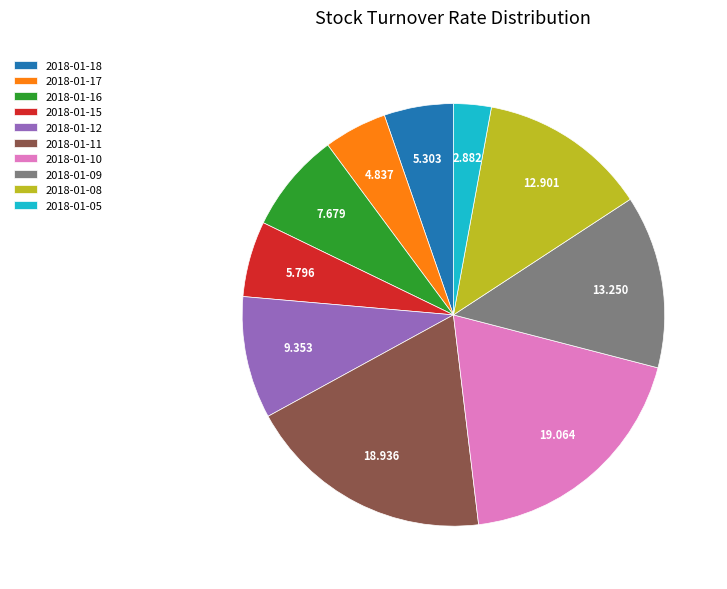

Combined, do 2018-01-15 and 2018-01-17 account for over 50%?

No